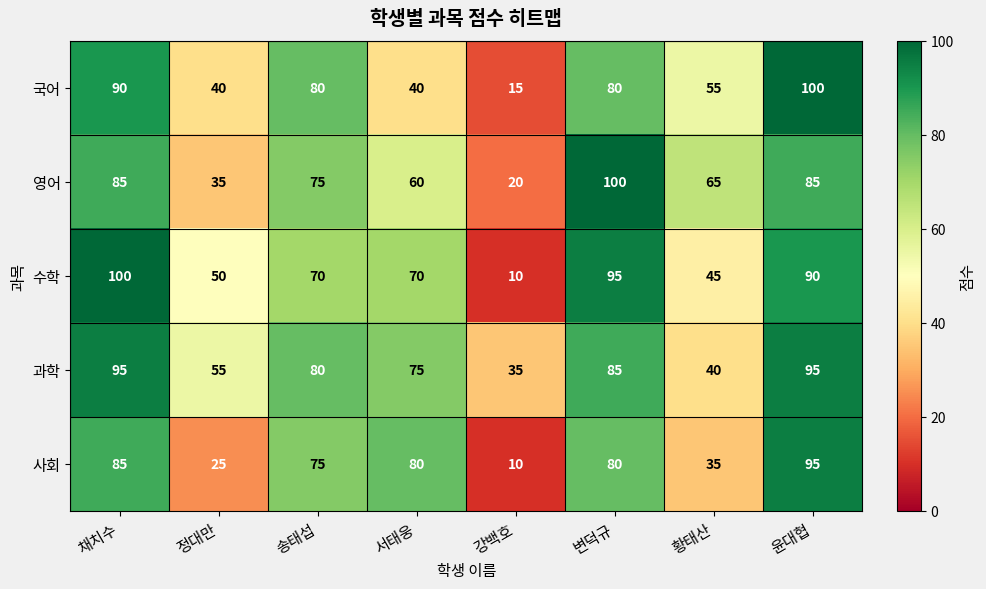

What is the minimum value for 국어?

15